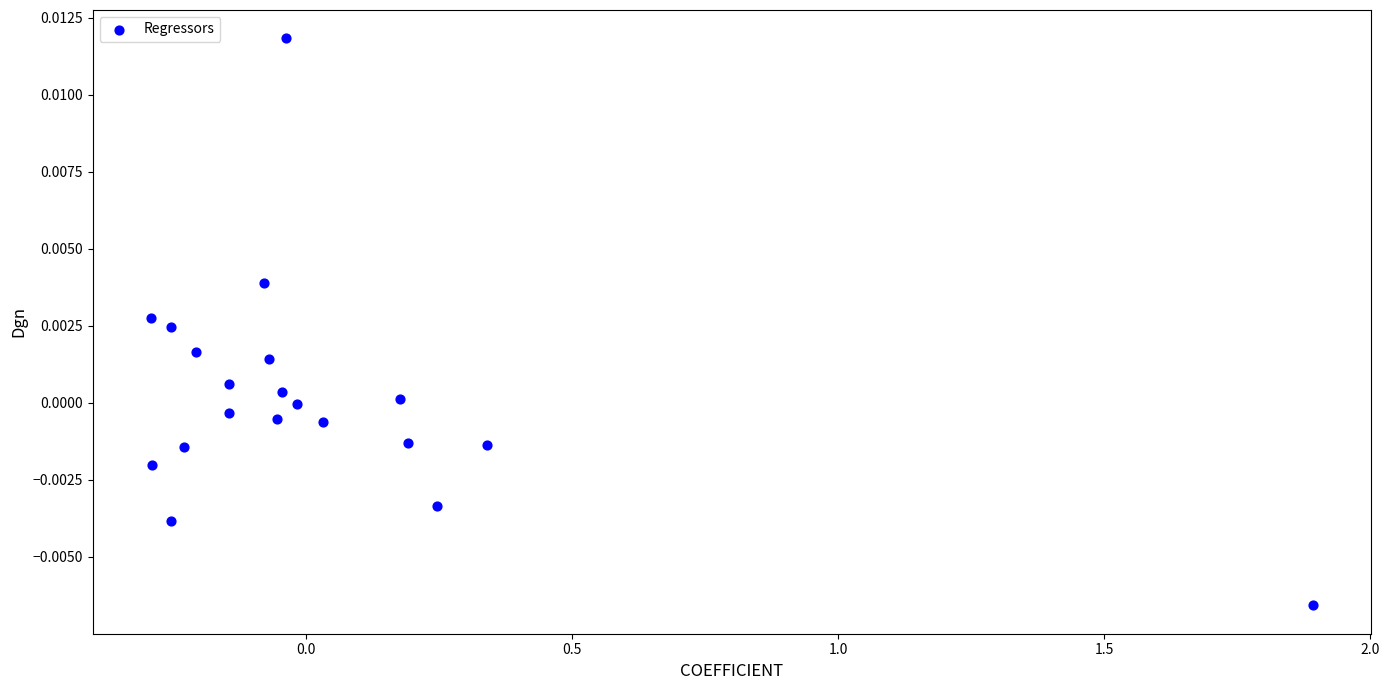

What is the range of X values (max minus min)?

2.2